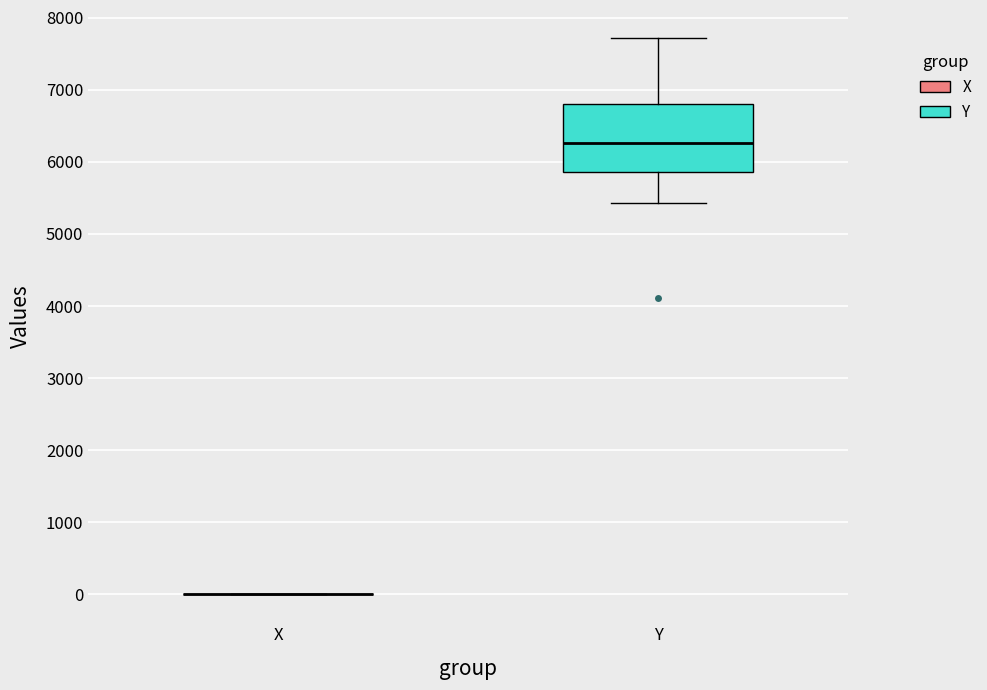

Comparing the boxes themselves (not the whiskers), which one is the tallest?

Y